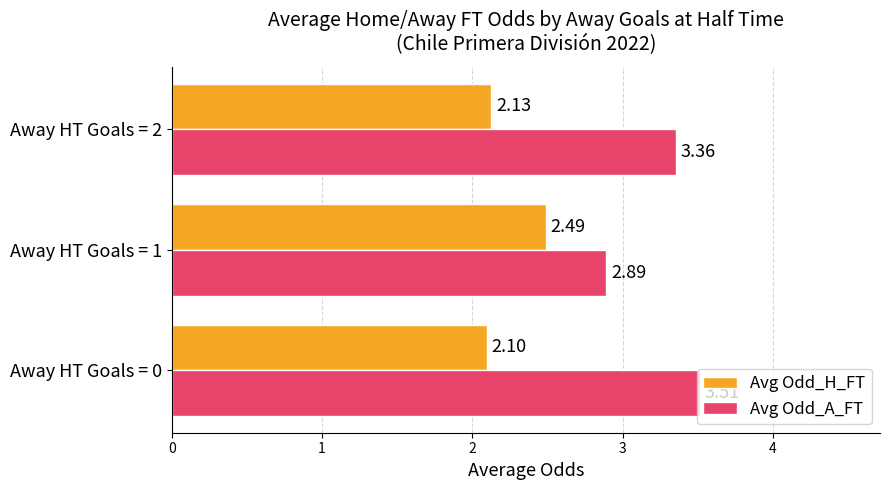

Which series has the largest total across all categories?

Avg Odd_A_FT